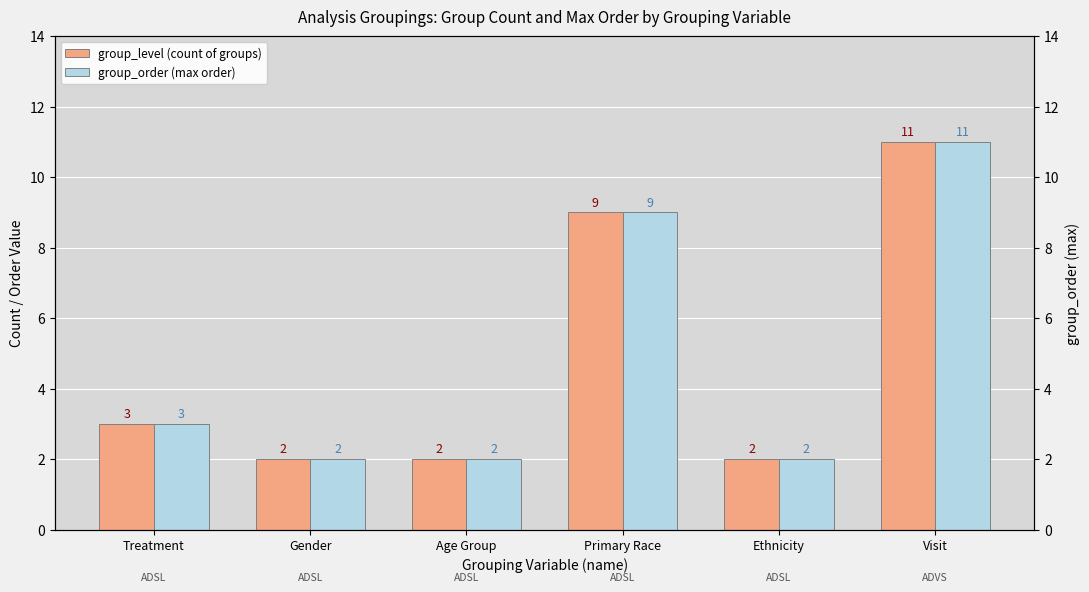

What is the label of the 6th bar from the right?

Treatment